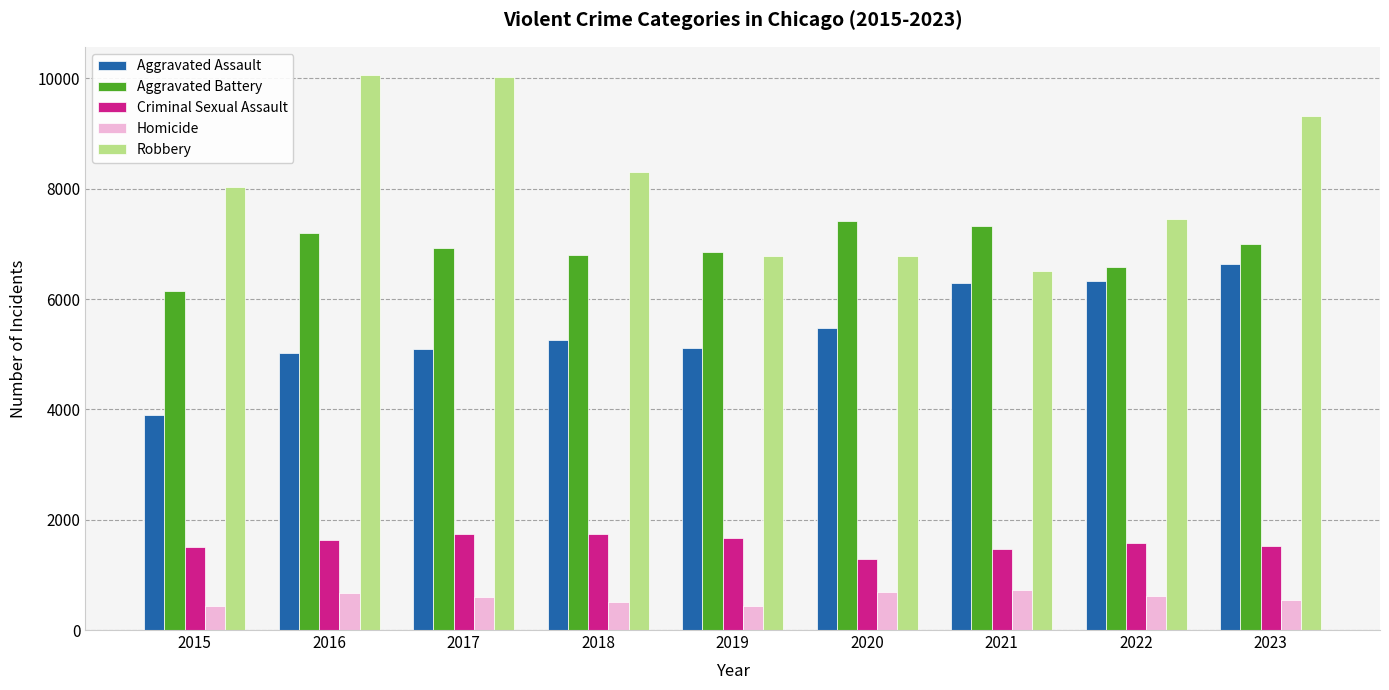

Which series has the largest total across all categories?

Robbery